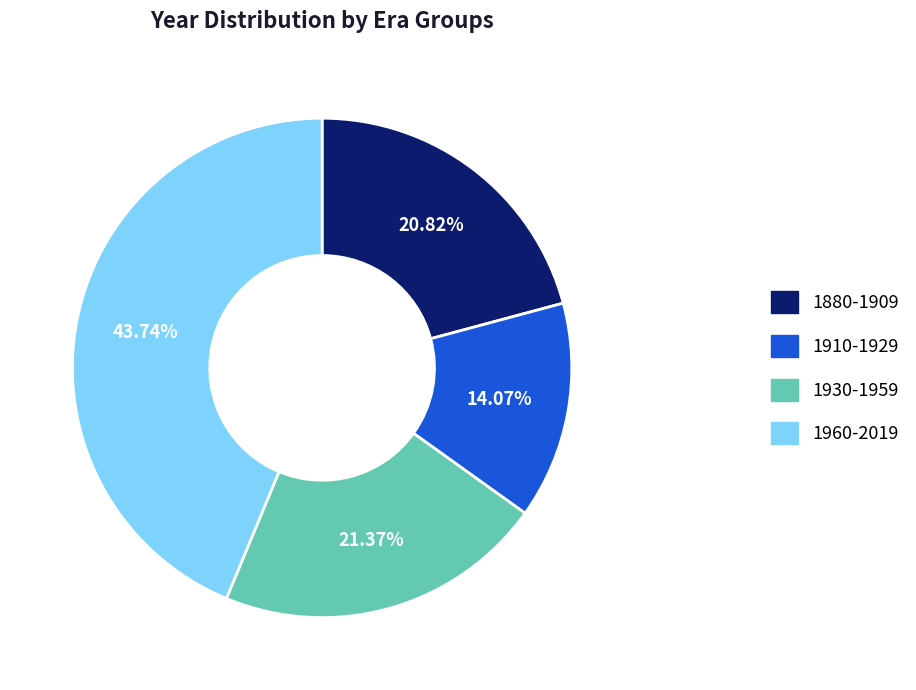

Is there any slice that represents more than half of the pie?

No